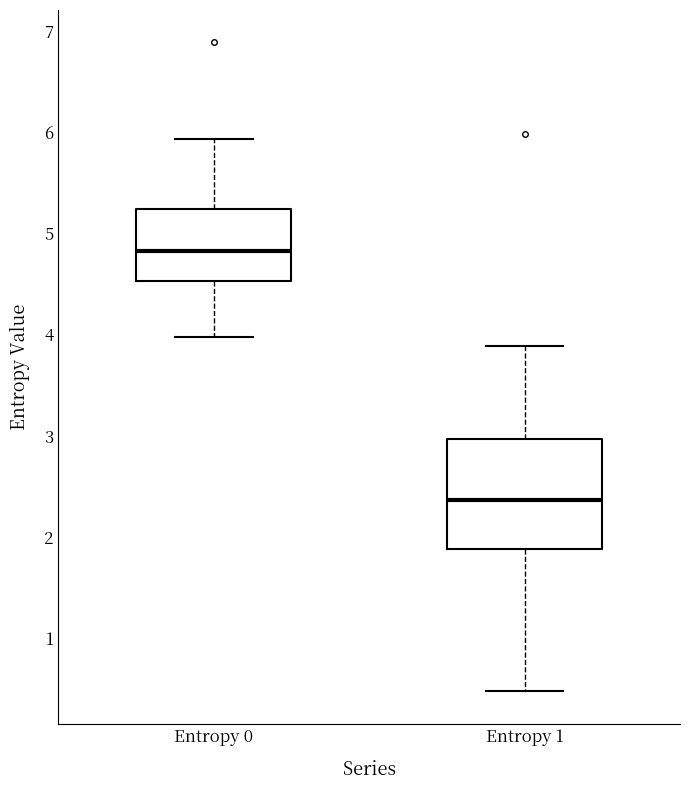

Where does the lower whisker of the box for Entropy 0 end on the y-axis? The values are not printed on the chart, so give them approximately, as read against the axis.

4.0